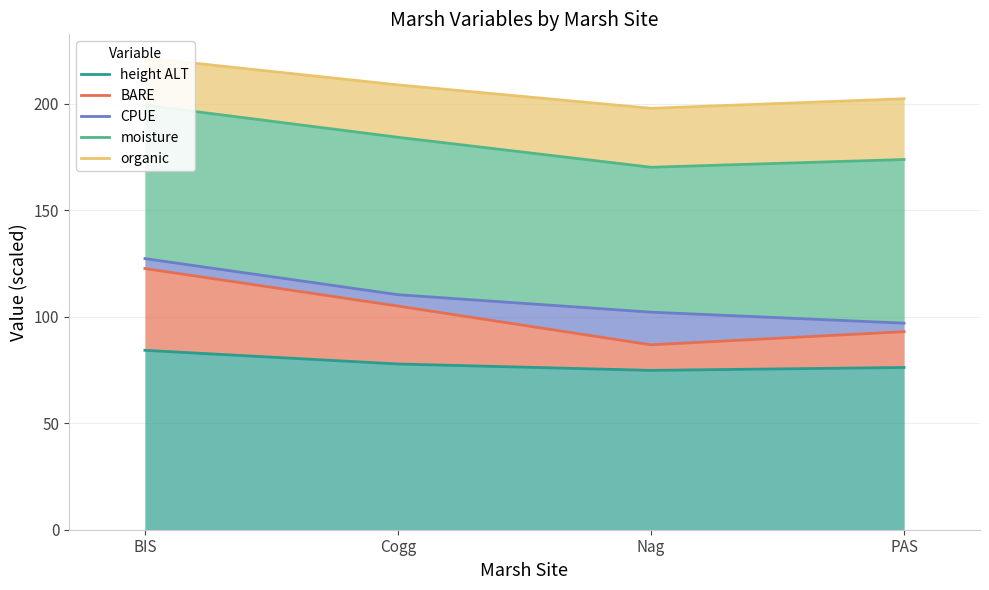

Which has a higher value, Cogg or PAS?

Cogg